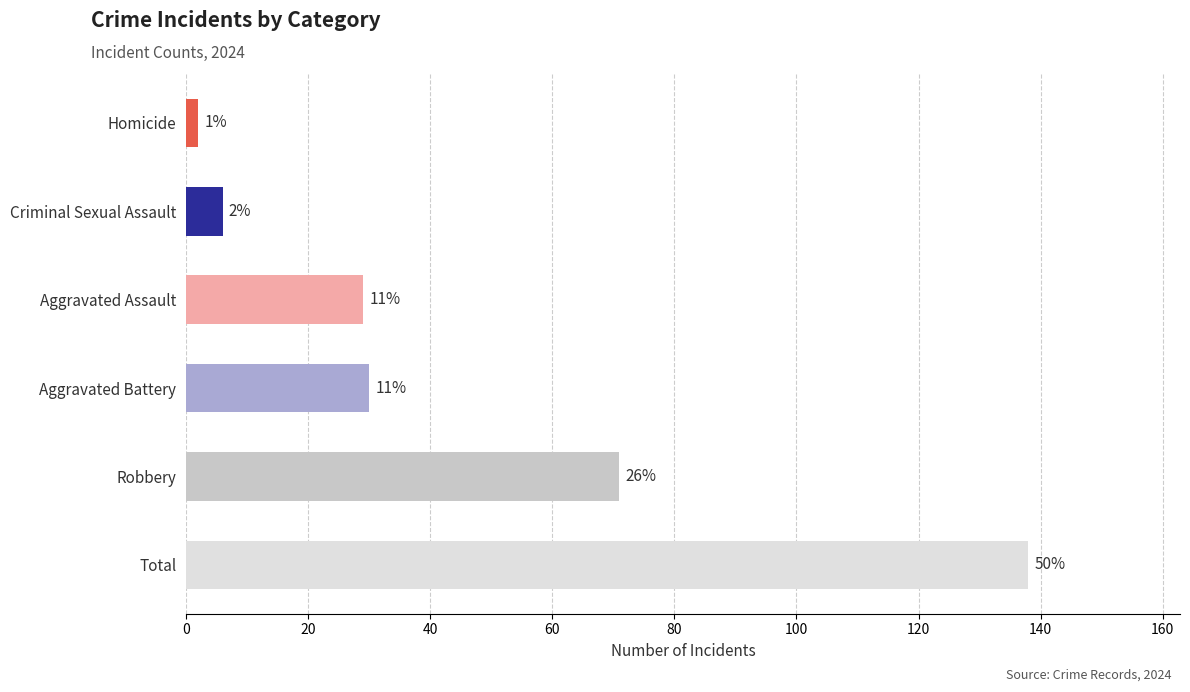

How many bars are there in total?

6